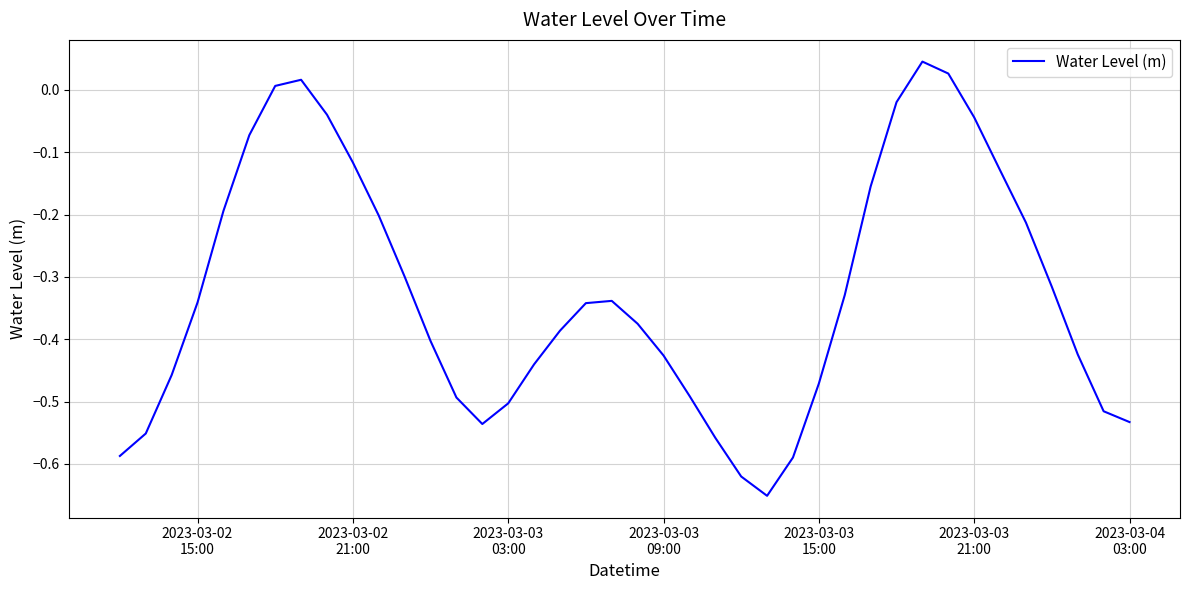

How many points are lower than both their immediate neighbors (excluding endpoints)?

2